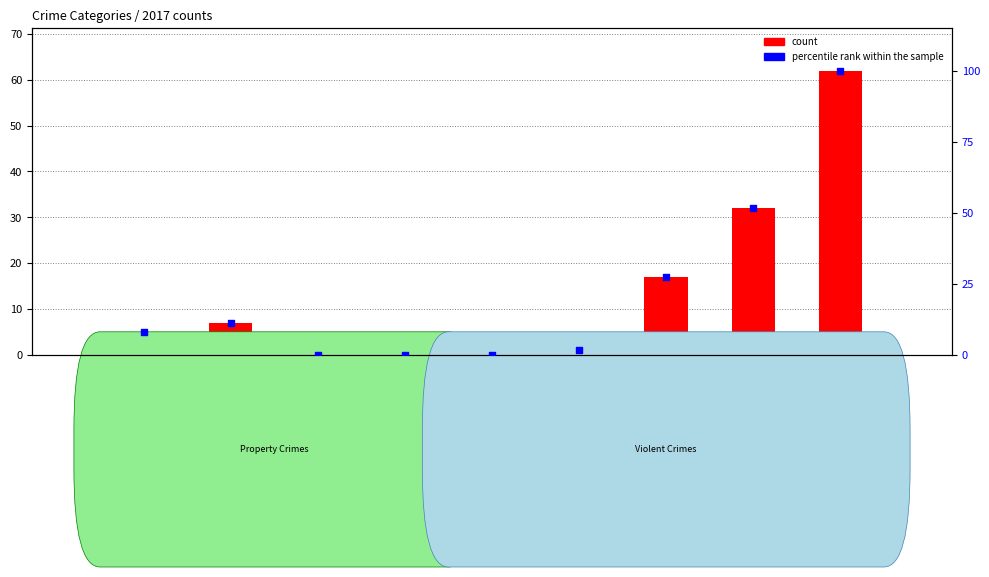

Which series has the widest spread of Y values?

percentile rank within the sample